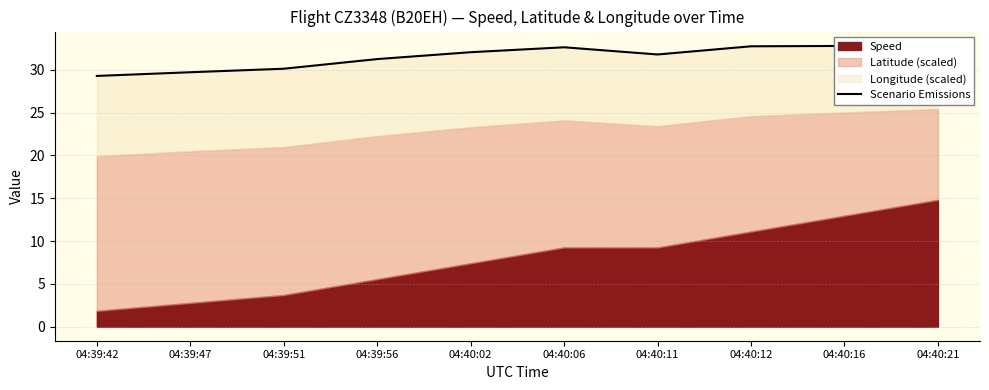

The value at 04:39:51 is 30.1. True or false?

True